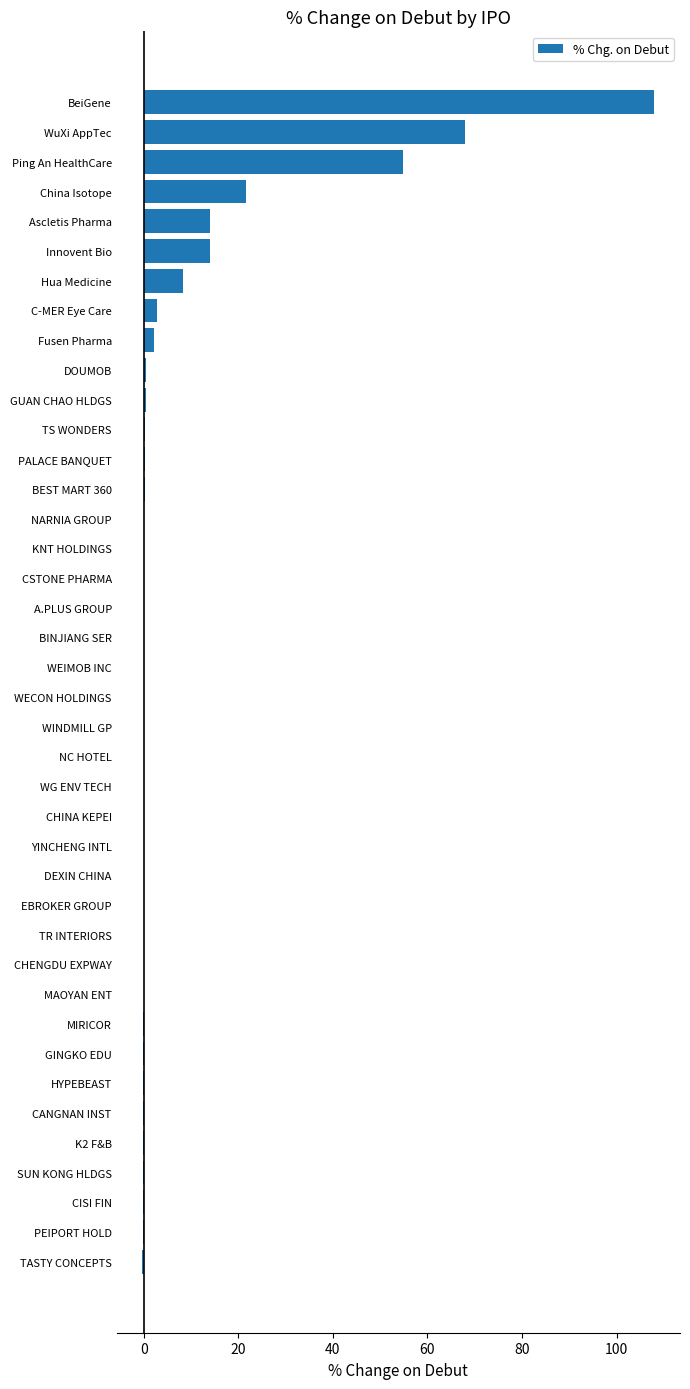

What is the change in value from China Isotope to WuXi AppTec?

+46.4